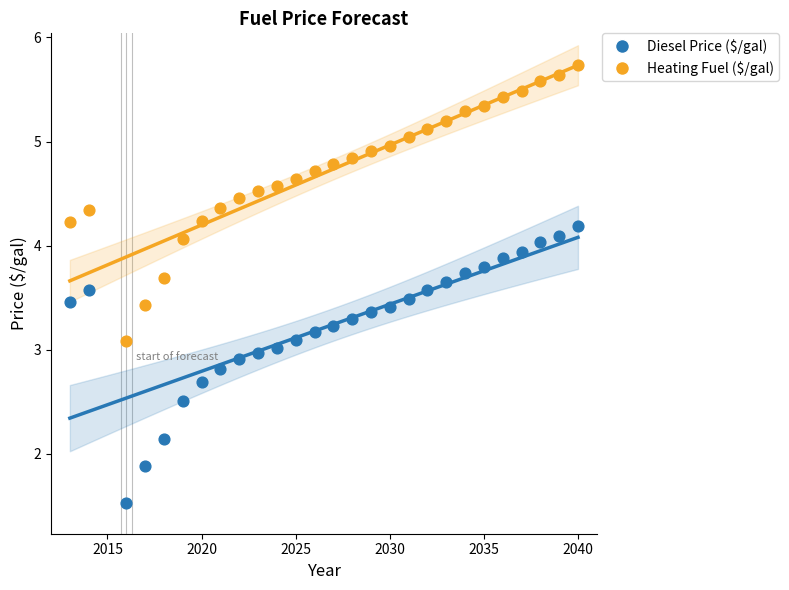

Across all data points, what is the range of X values (max minus min)?

27.0